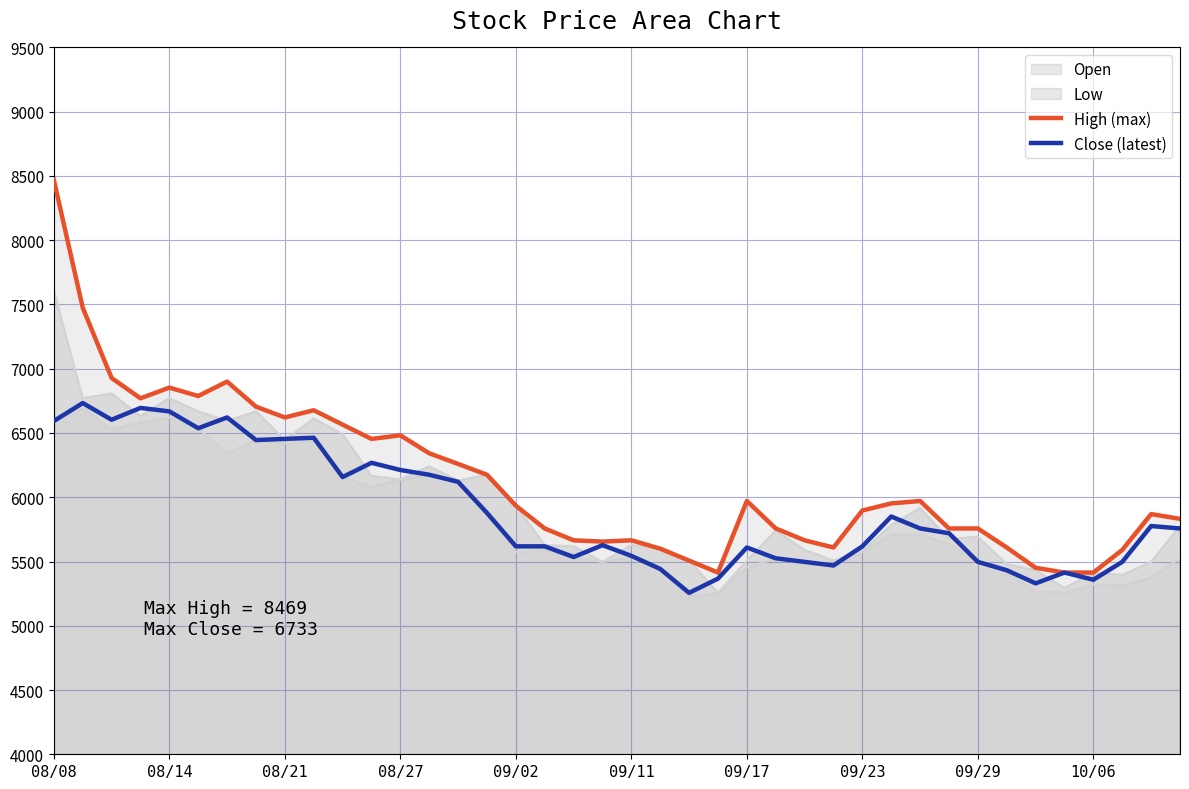

Reading right to left, transcribe all the data shown in this chart.

High (max): 5832	5869	5590	5414	5414	5451	5609	5757	5757	5971	5952	5897	5609	5665	5757	5971	5414	5507	5600	5665	5655	5665	5757	5934	6175	6259	6342	6482	6454	6565	6677	6621	6705	6900	6788	6853	6770	6928	7475	8469
Close (latest): 5757	5776	5497	5358	5414	5330	5432	5497	5720	5757	5850	5618	5469	5497	5525	5609	5367	5256	5442	5544	5627	5535	5618	5618	5878	6120	6175	6212	6268	6157	6463	6454	6445	6621	6537	6668	6695	6603	6733	6593